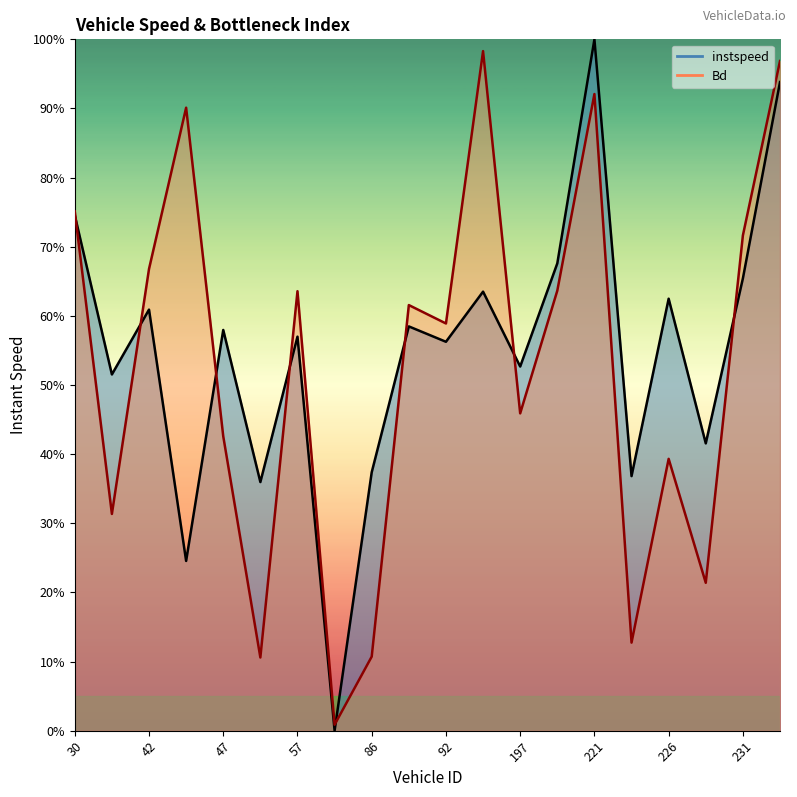

Is the value of Bd at 207.0 greater than the value of instspeed at 93.0?

Yes